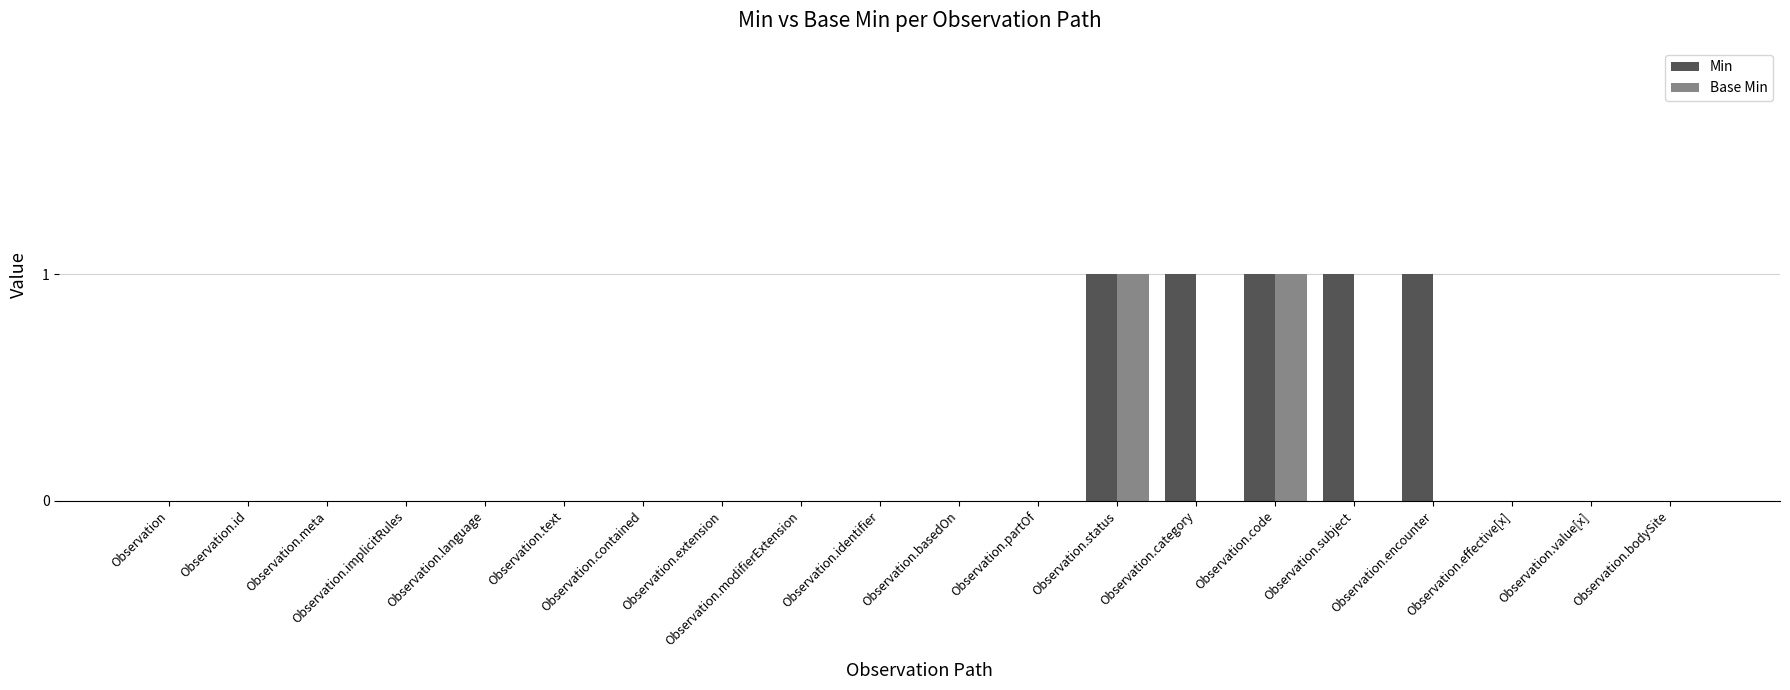

Which series has the largest total across all categories?

Min